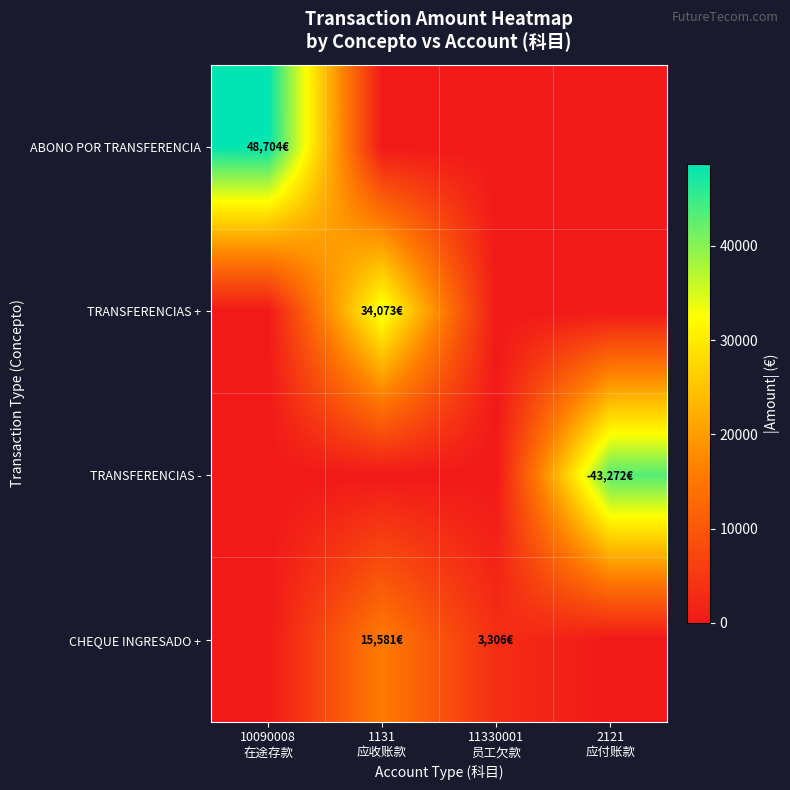

What is the spread (max minus min) of values at 1131
应收账款?

34072.8